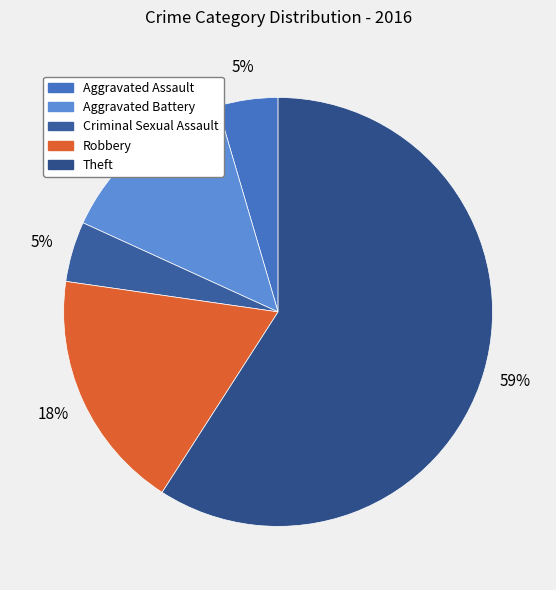

What percentage is the Aggravated Assault slice, to the nearest percent?

5%